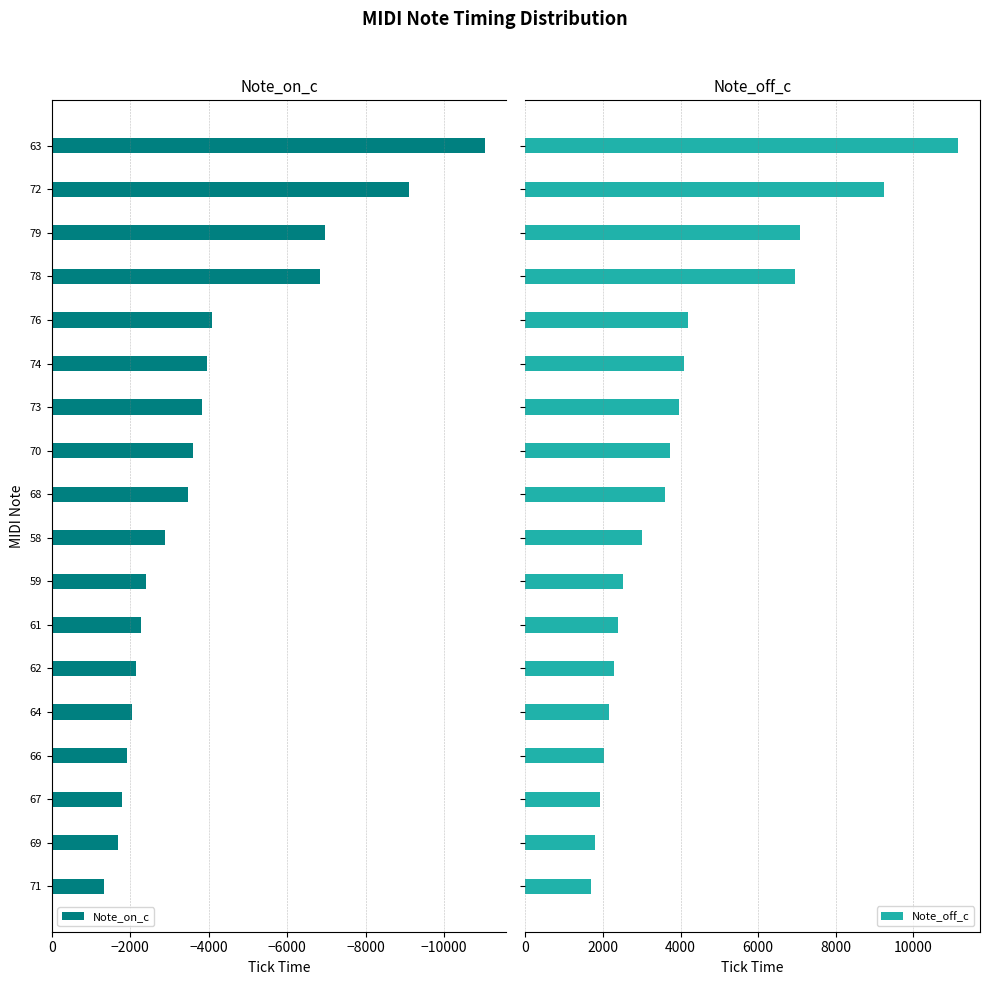

What is the highest value of the Note_on_c series?

-1320